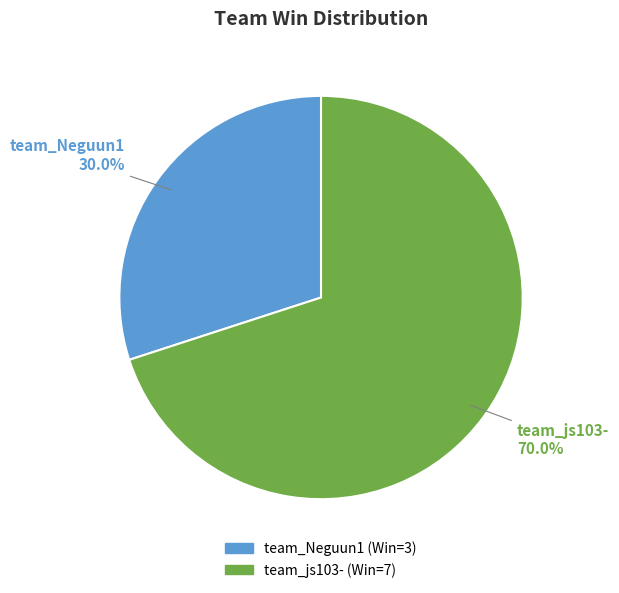

Rank the categories by value from lowest to highest.

team_Neguun1, team_js103-